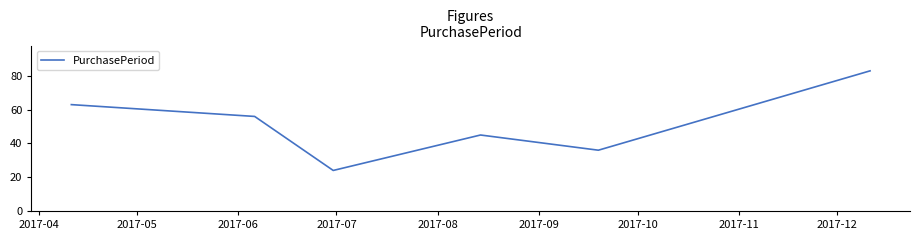

What is the smallest value displayed?

24